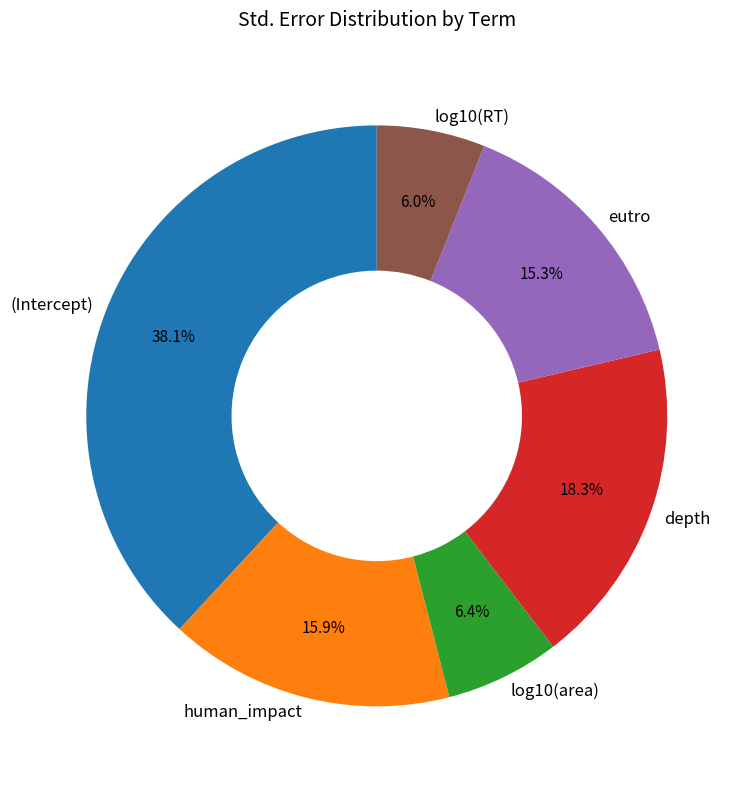

What is the largest slice in the pie chart?

(Intercept)